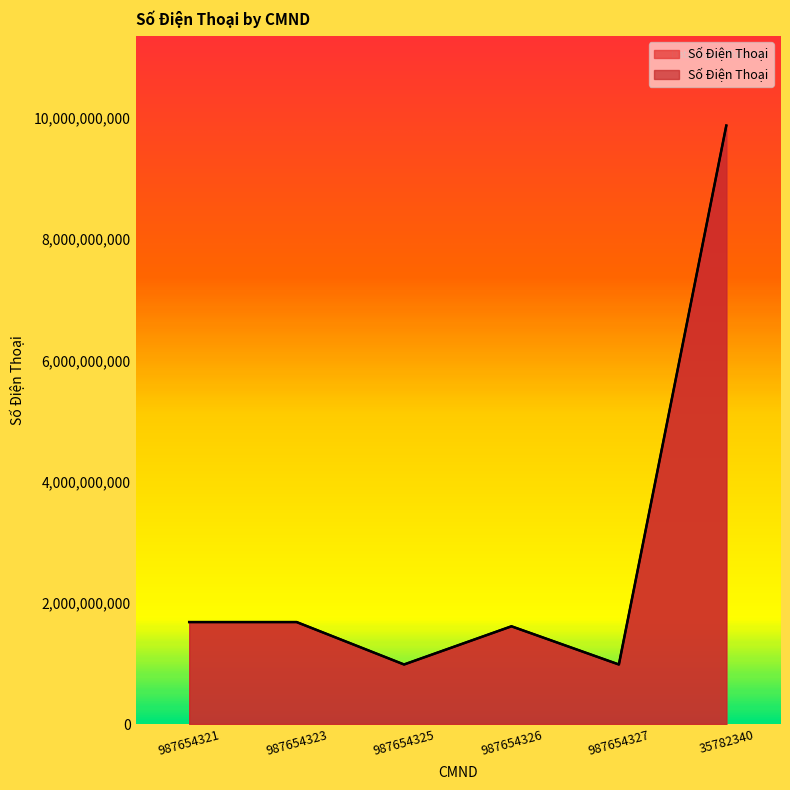

At which category does the chart reach its peak across all series?

35782340